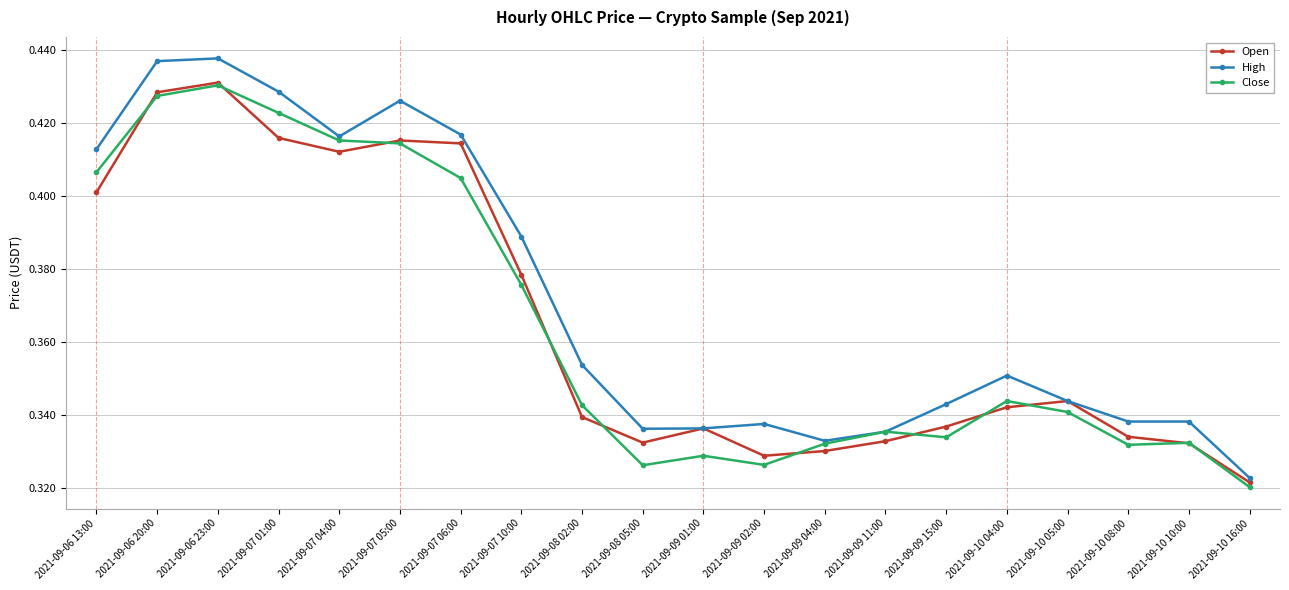

What are all the series names shown in the legend?

Open, High, Close